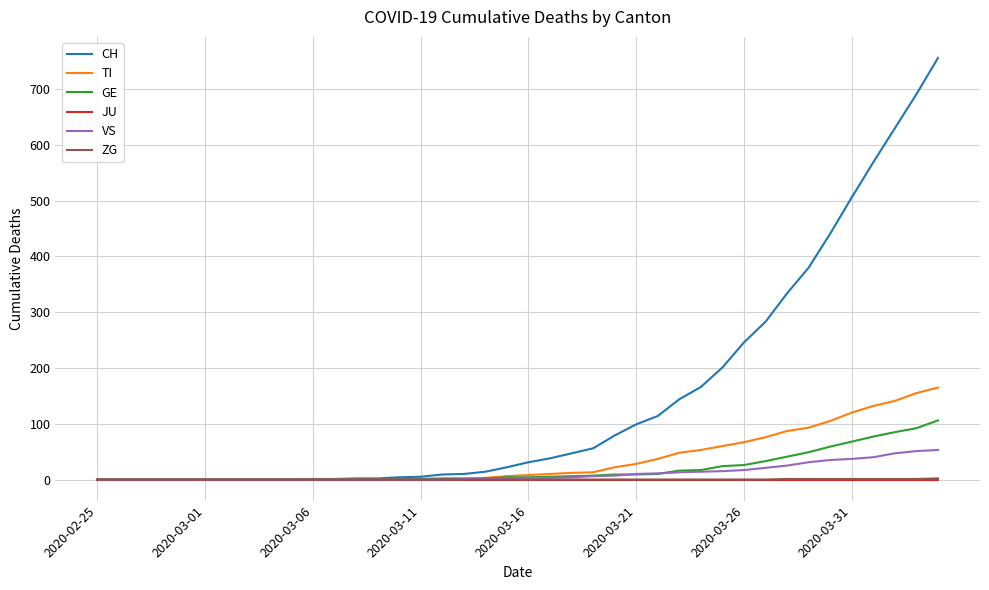

What is the highest value of the GE series?

106